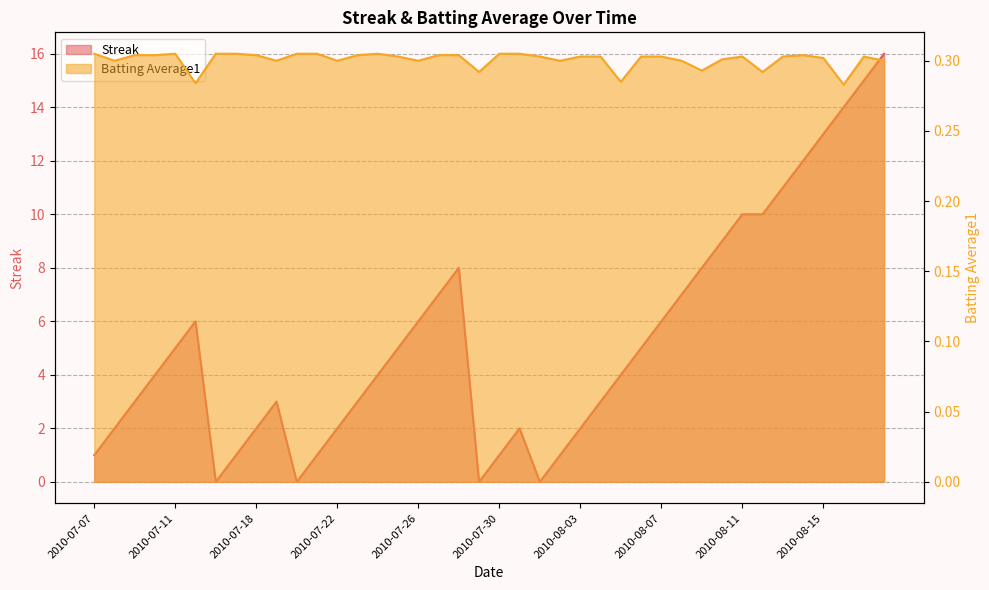

How many lines are shown in the chart?

2